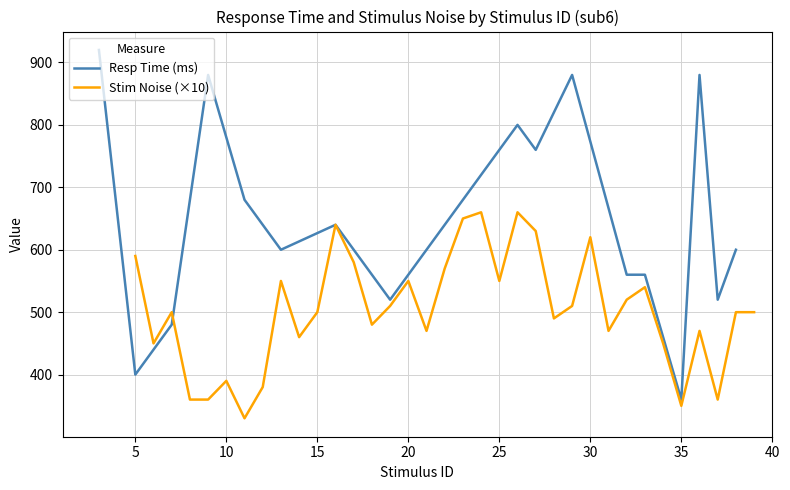

What is the sum of all resp_time values?

12320